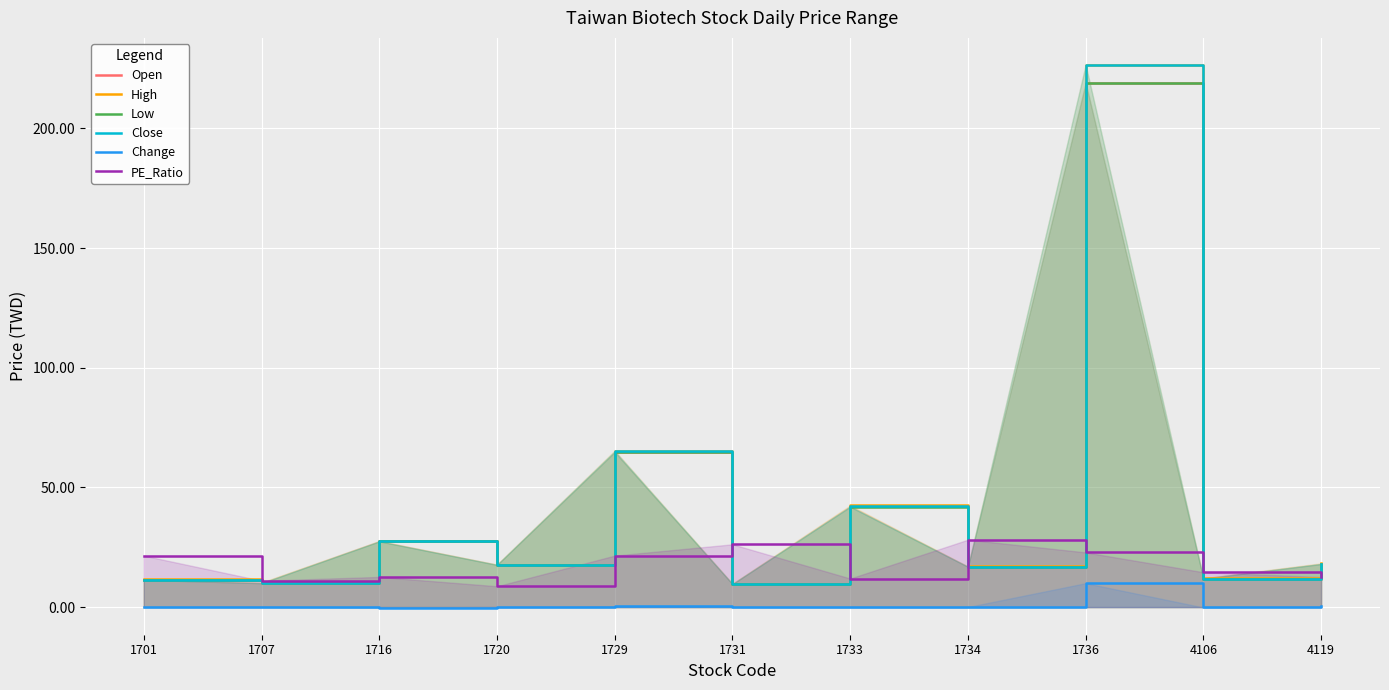

Which has a higher value, 4106 or 1720?

1720